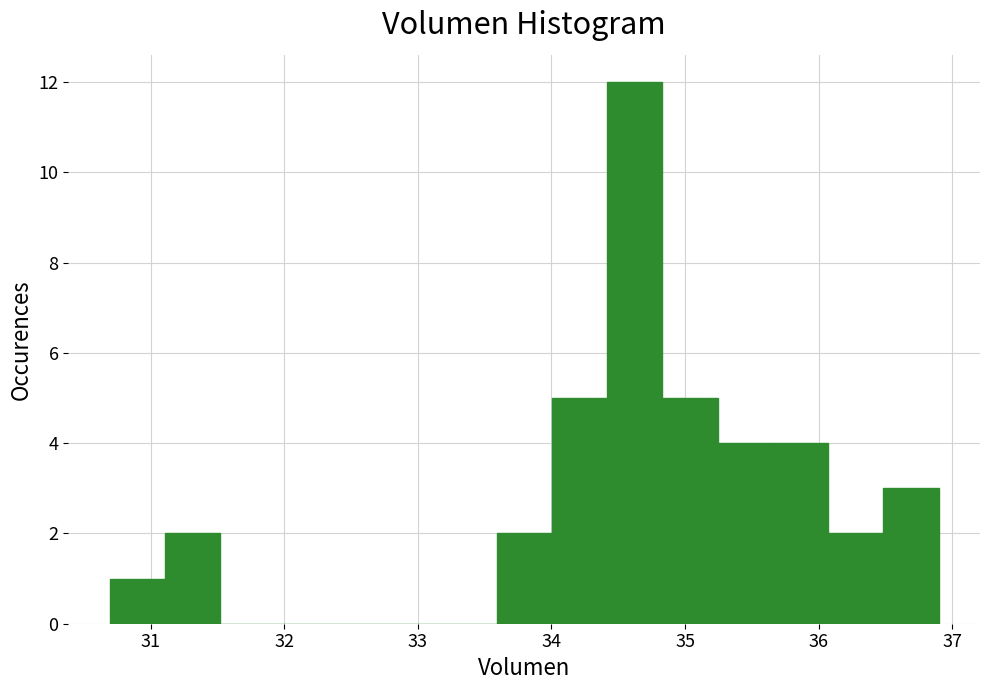

How tall is the bar that spans 33.6 to 34.0 on the x-axis? Neither the bar edges nor the heights are printed on the chart, so give them approximately, as read against the axes.

2